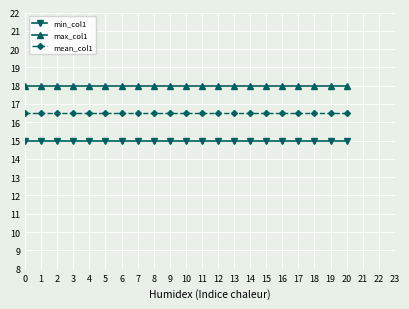

What is the minimum value for max_col1?

18.0